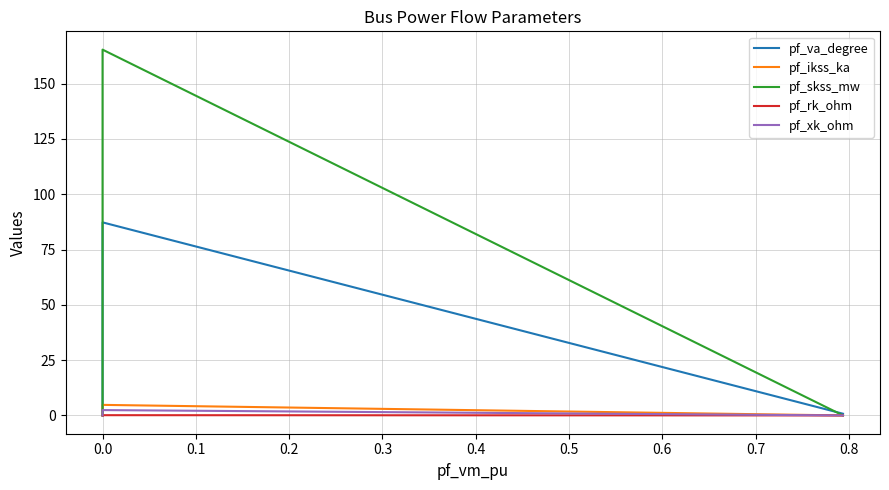

How many lines are shown in the chart?

5